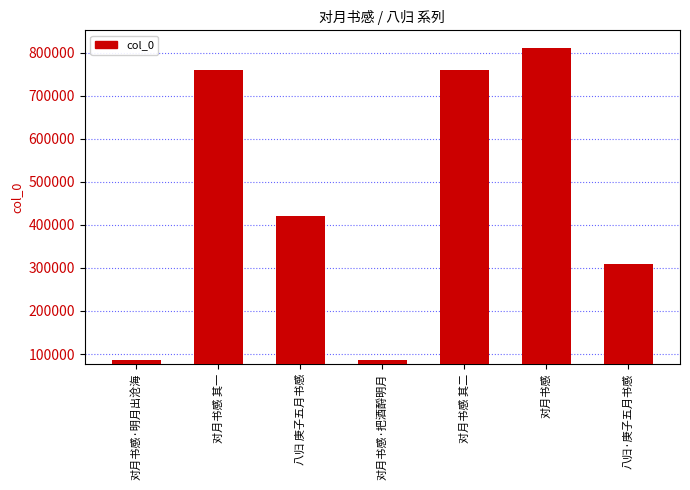

What is the change in value from 对月书感 其一 to 对月书感?

+51728